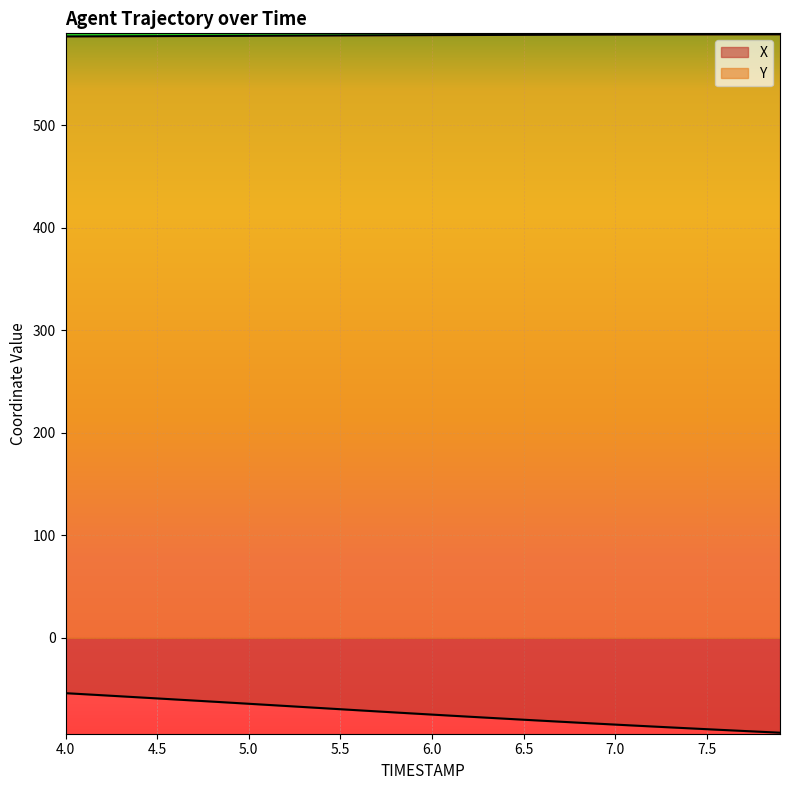

How many lines are shown in the chart?

2